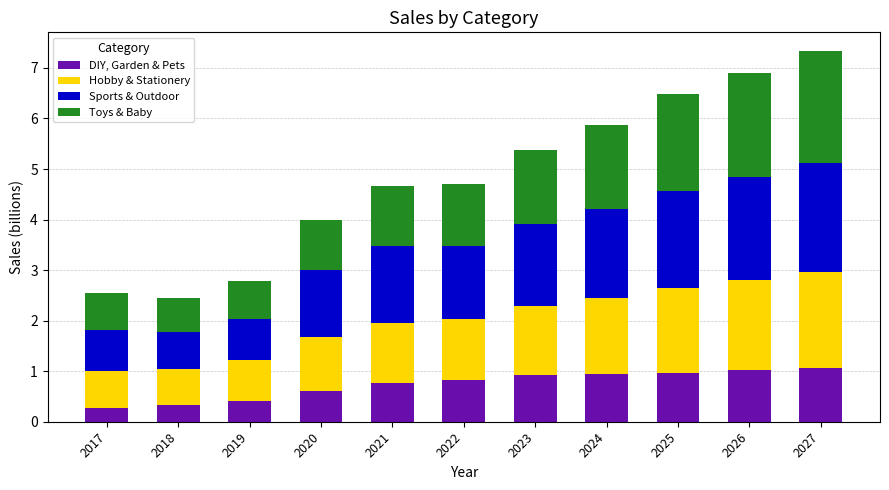

What is the highest value of the DIY, Garden & Pets series?

1.1